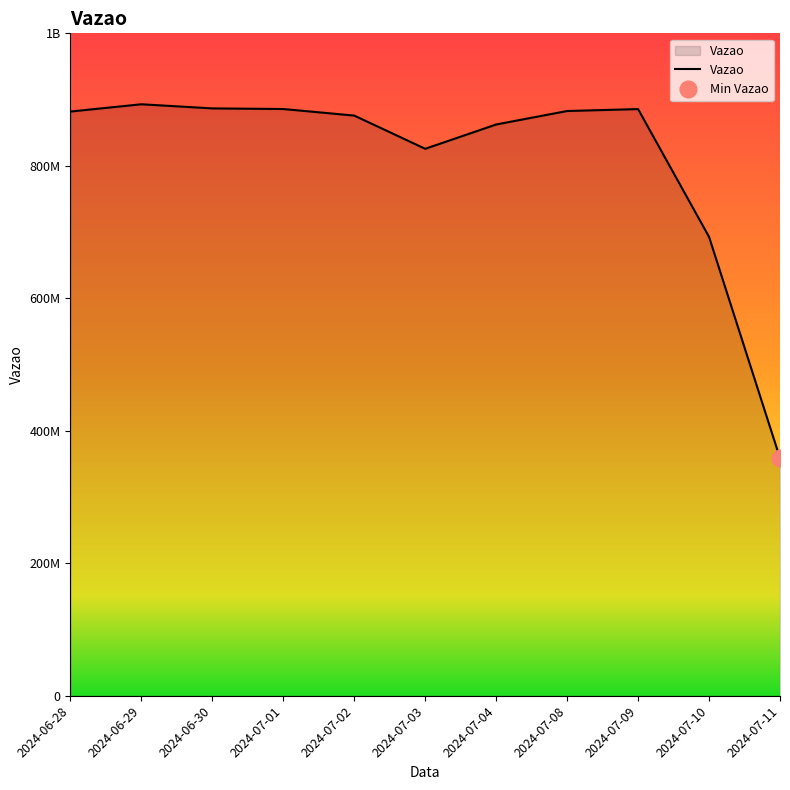

What position from the right is 2024-07-03?

6